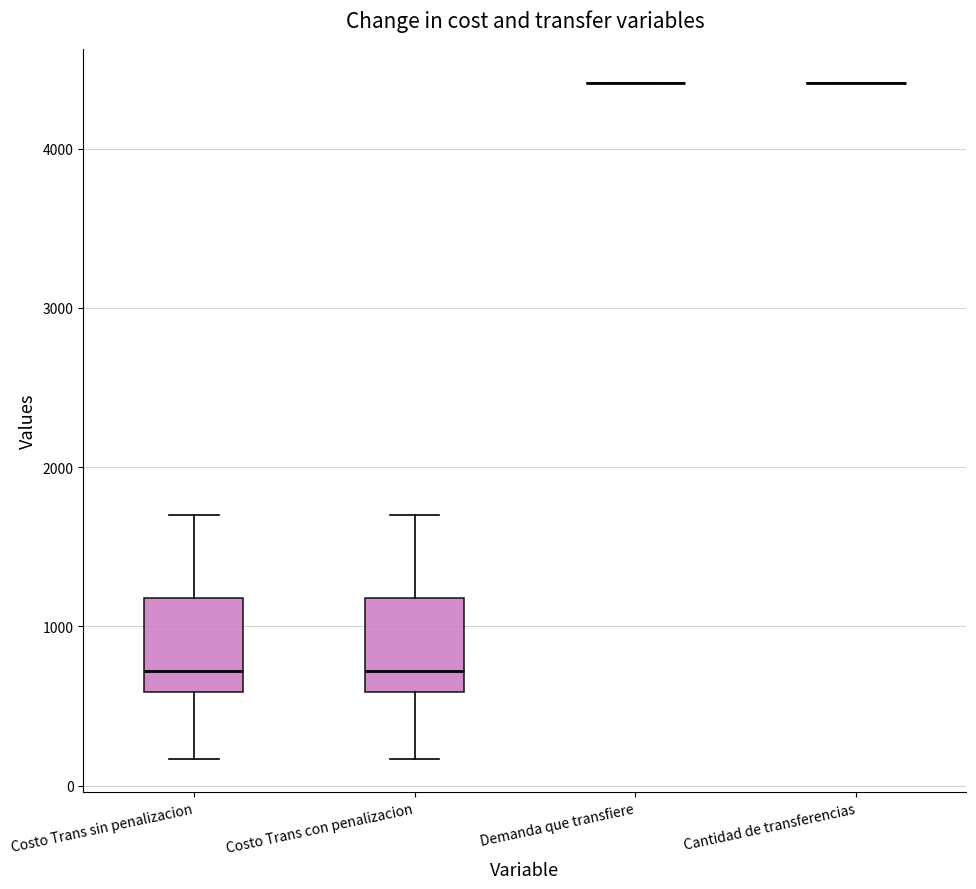

Reading left to right, read every box against the y-axis: the position of its median line, the range the box covers, and the ends of its whiskers. The values are not printed on the chart, so give them approximately, as read against the axis.

Costo Trans sin penalizacion: median 700, box 600 to 1200, whiskers 200 to 1700
Costo Trans con penalizacion: median 700, box 600 to 1200, whiskers 200 to 1700
Demanda que transfiere: box collapsed to a line at 4400, whiskers 4400 to 4400
Cantidad de transferencias: box collapsed to a line at 4400, whiskers 4400 to 4400